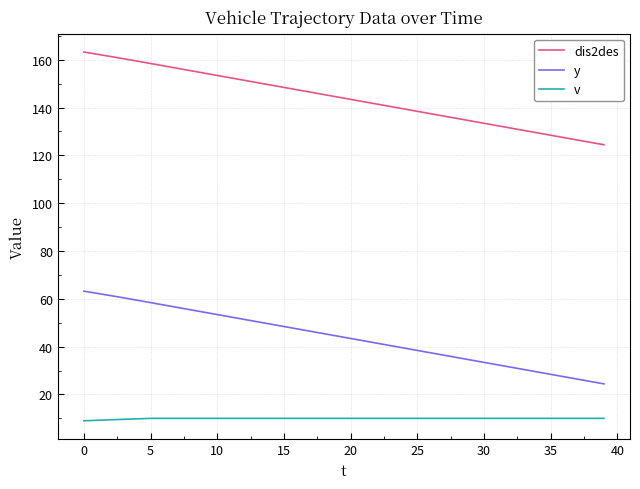

How many values in the y series are below 44?

20